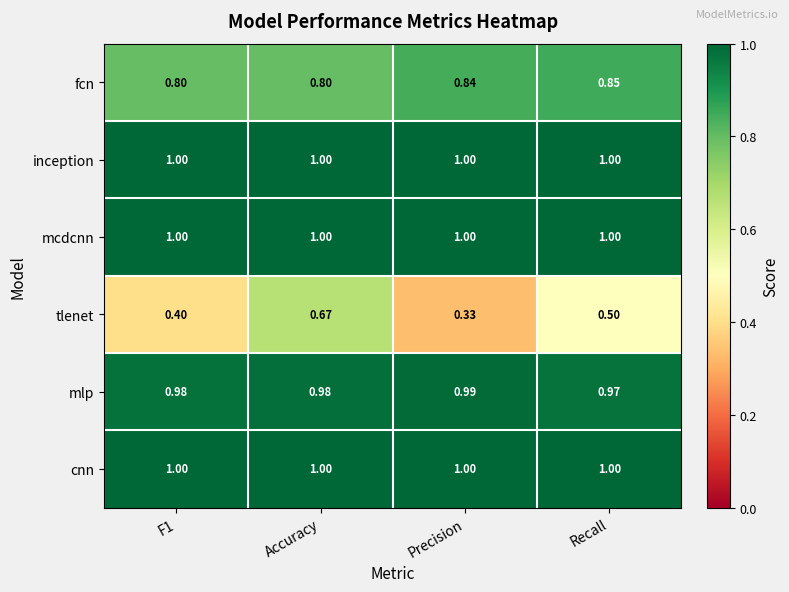

Is the value of fcn at F1 greater than the value of tlenet at Accuracy?

Yes